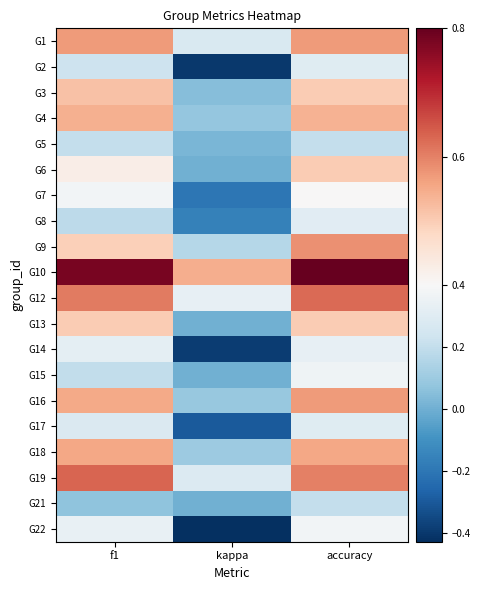

Which label corresponds to the largest value in the chart?

accuracy